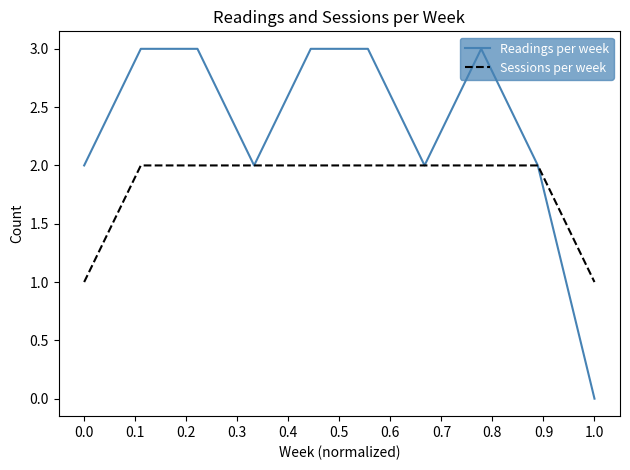

List the series in order of their overall mean, lowest first.

Sessions per week, Readings per week